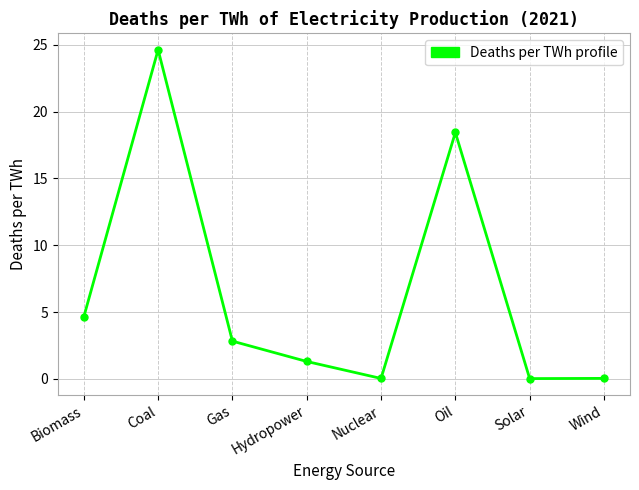

What is the average value?

6.5